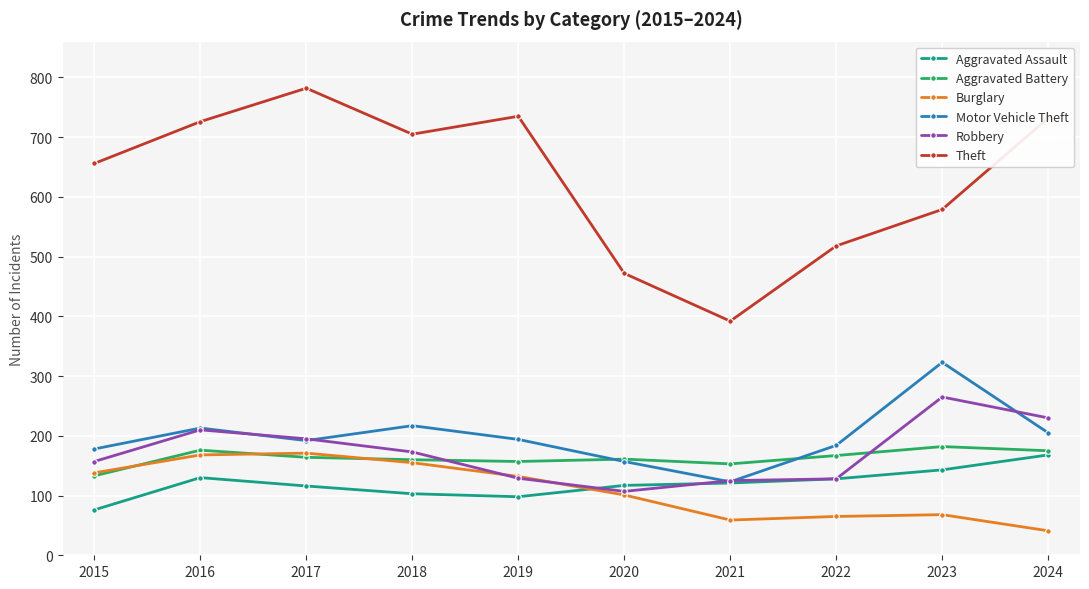

What is the value of the Motor Vehicle Theft point at the 9th from the left?

323